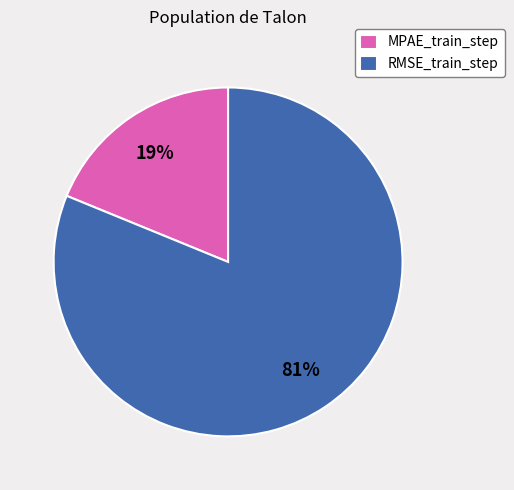

Which category has the biggest portion of the pie?

RMSE_train_step